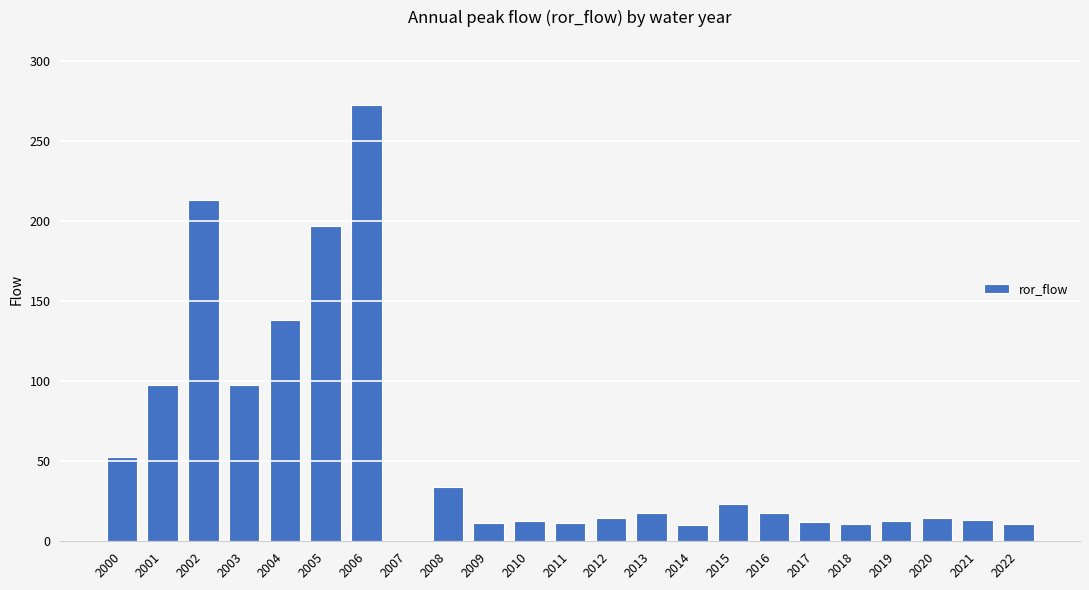

Count the number of categories in the chart.

23